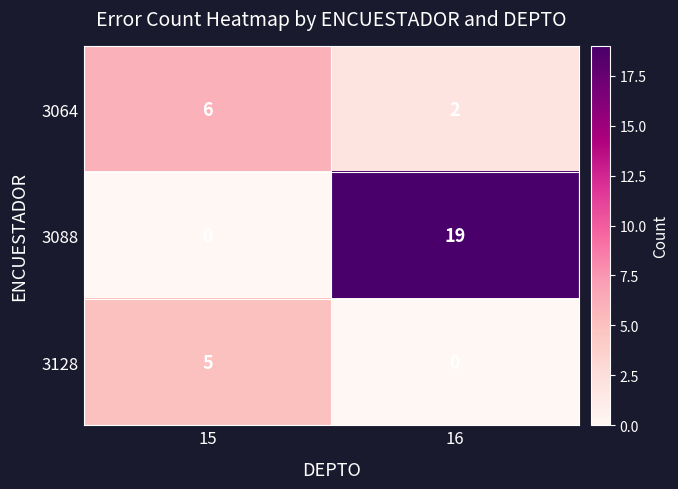

What is the maximum value for 3088?

19